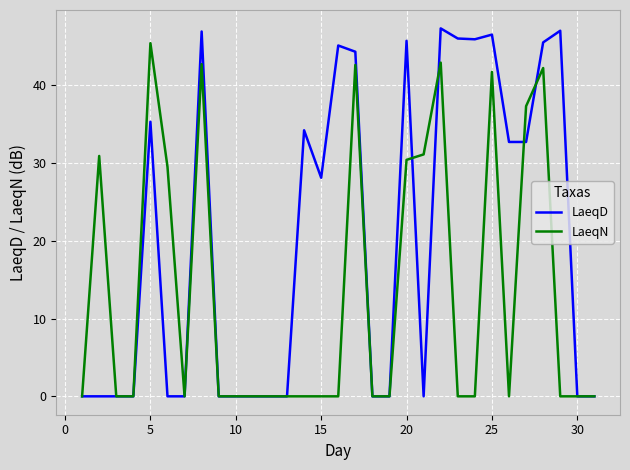

What is the difference between the second highest and minimum values in the LaeqD series?

47.0